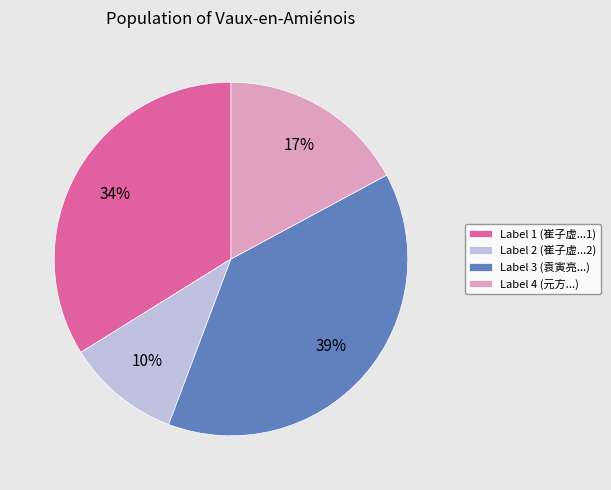

Which has a higher value, Label 1 (崔子虚...1) or Label 2 (崔子虚...2)?

Label 1 (崔子虚...1)